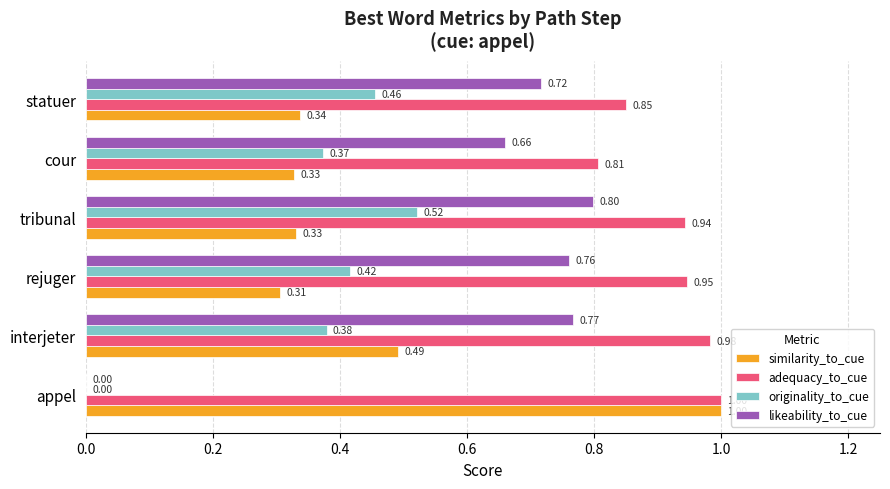

At which category is the sum across all series the highest?

interjeter